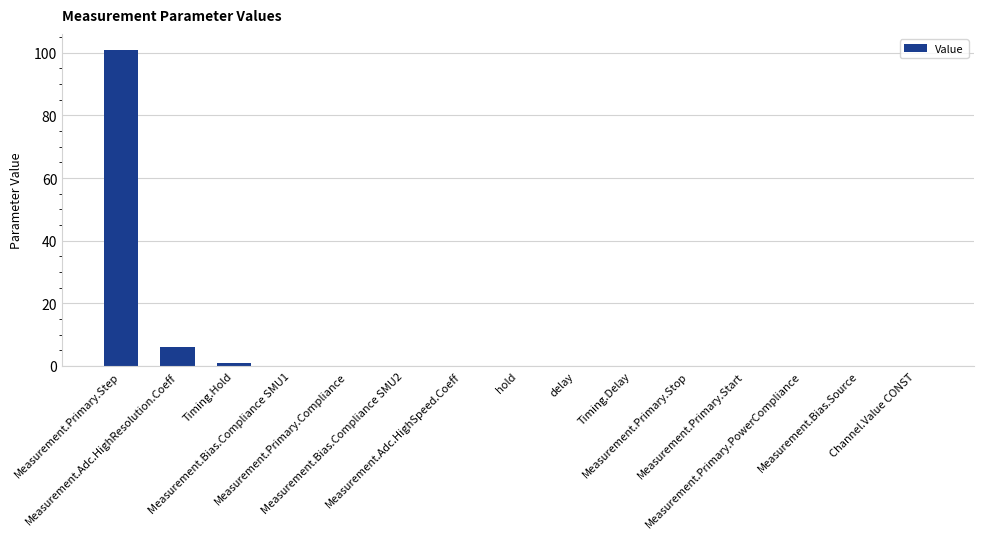

What is the sum of all values?

108.0